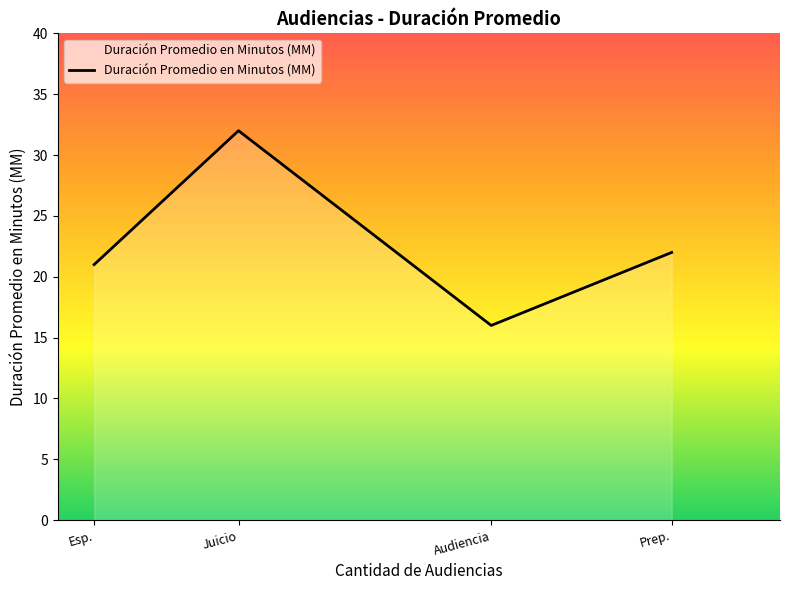

Where is the data nearest to the value 24?

Prep.